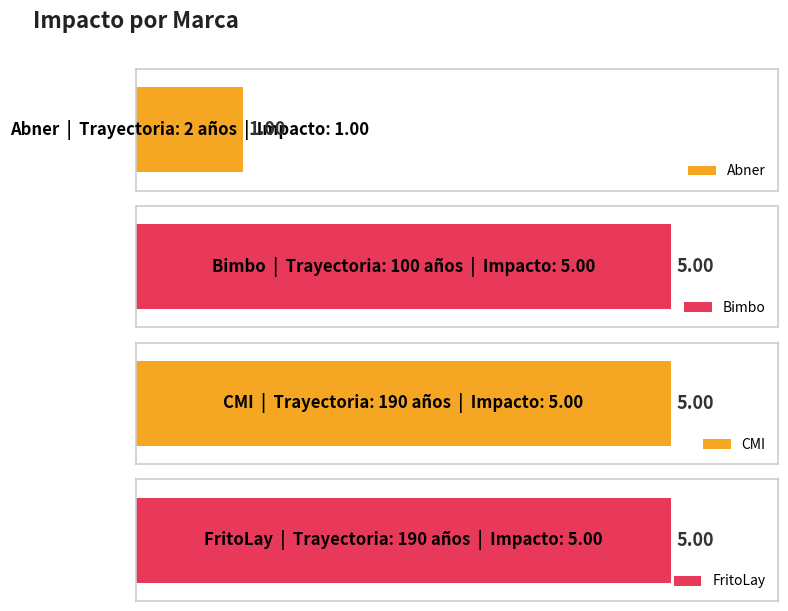

Read the value at 190 años.

5